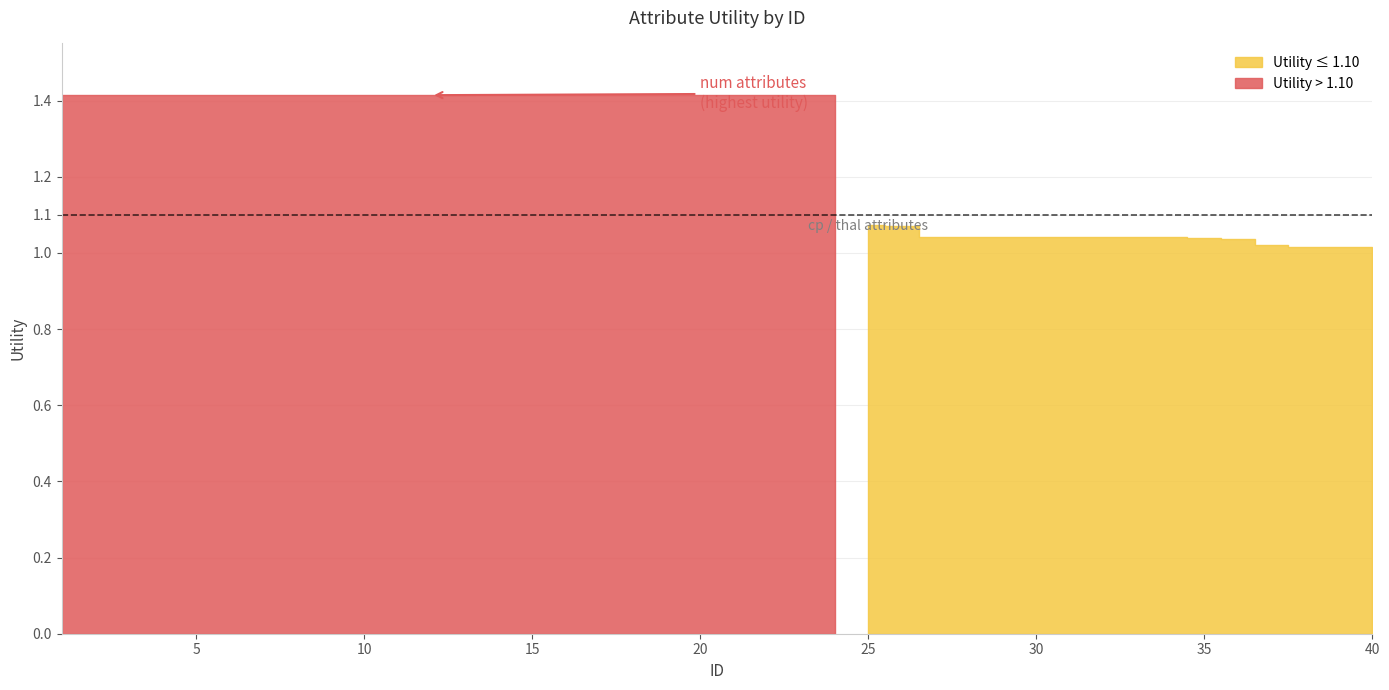

What is the sum of the values at 6 and 35?

2.5